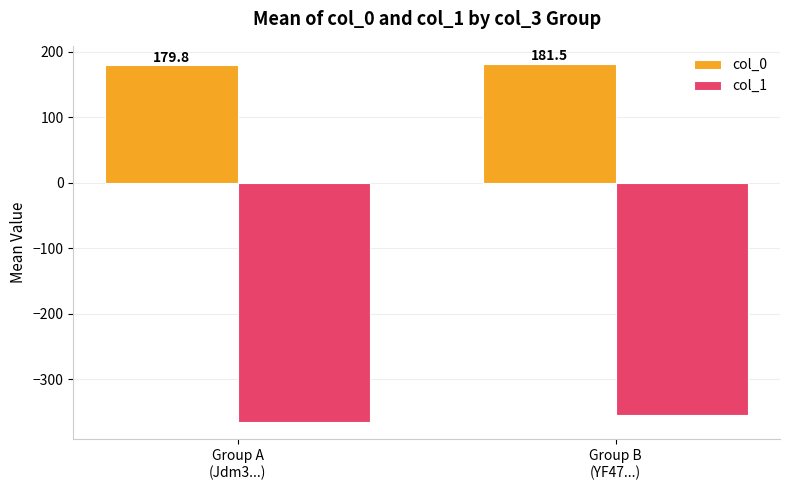

Rank the series by their average value, from lowest to highest.

col_1, col_0